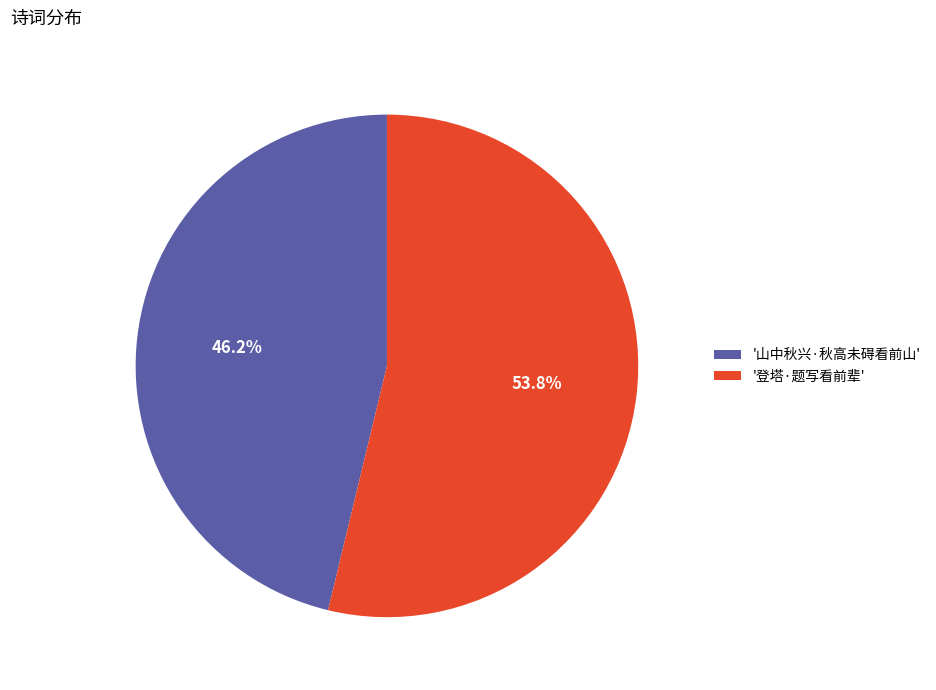

To the nearest percent, what is the difference between the largest and smallest slice percentages?

8%